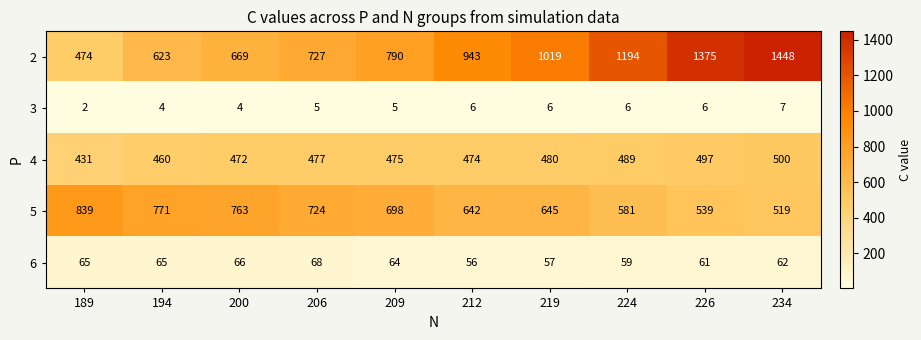

What is the spread (max minus min) of values at 224?

1188